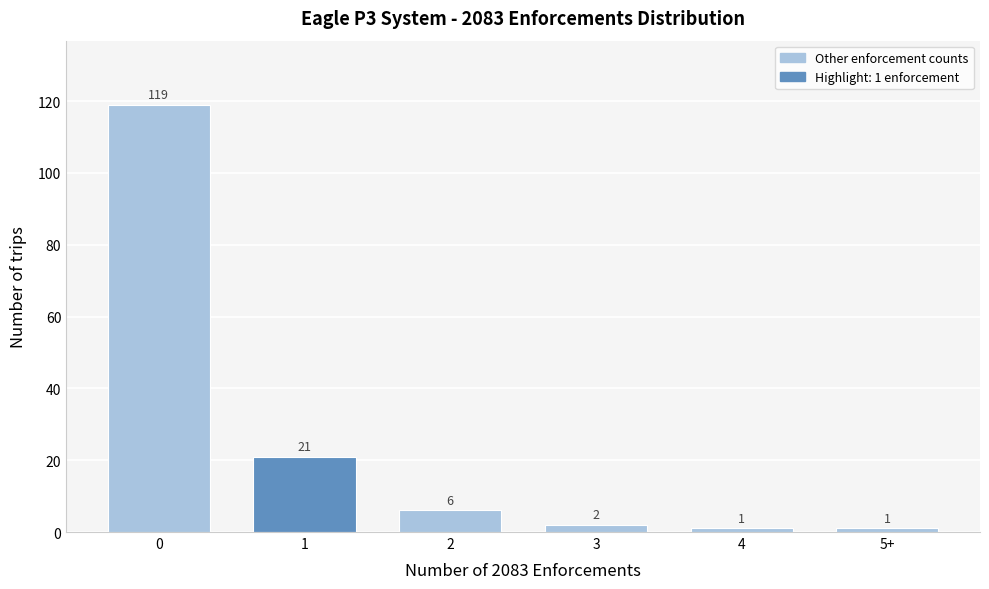

Reading left to right, extract all data points from this chart.

119	21	6	2	1	1